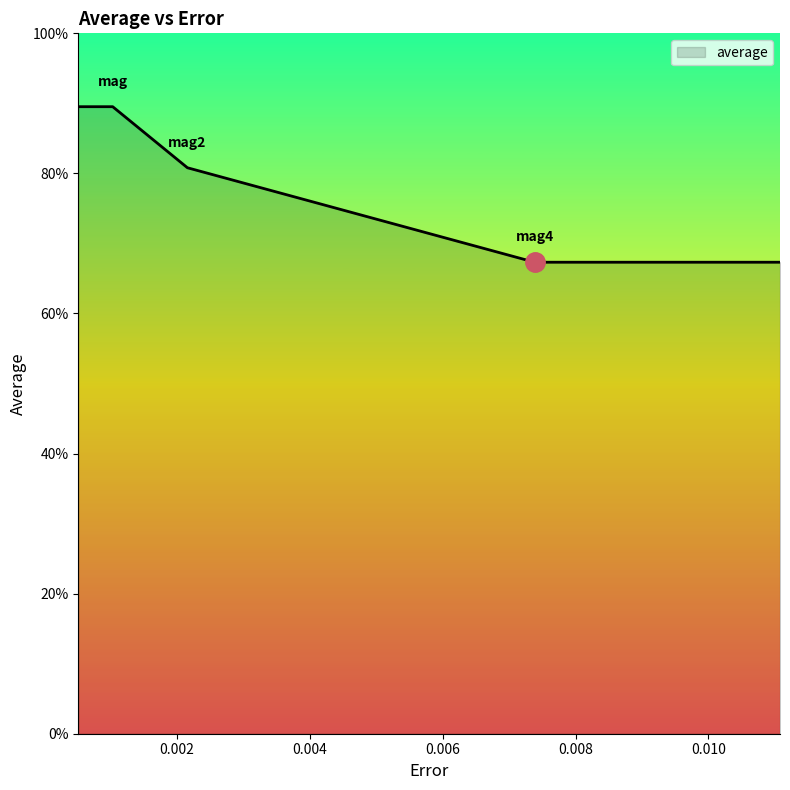

Is this an area chart (filled region under the line)?

No